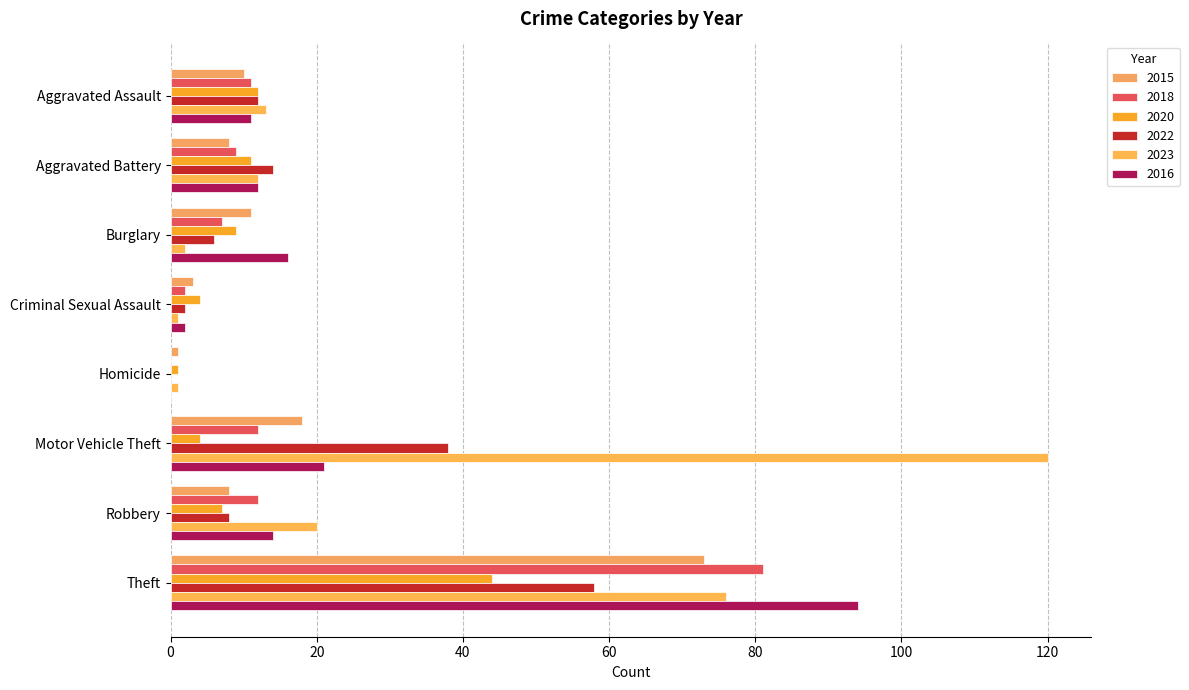

How many series are shown in this chart?

6